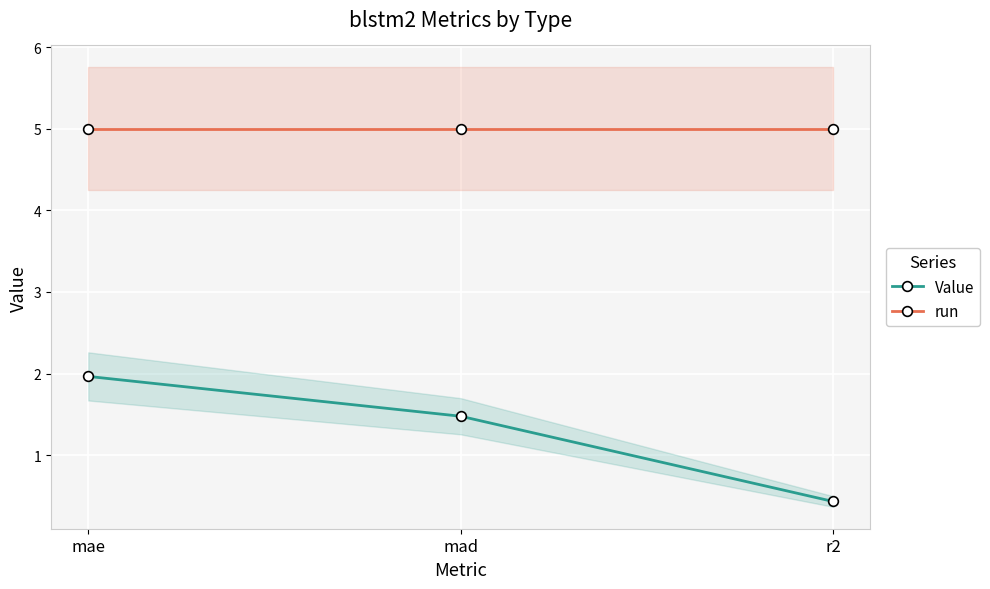

The value of Value at r2 is 0.3. True or false?

False